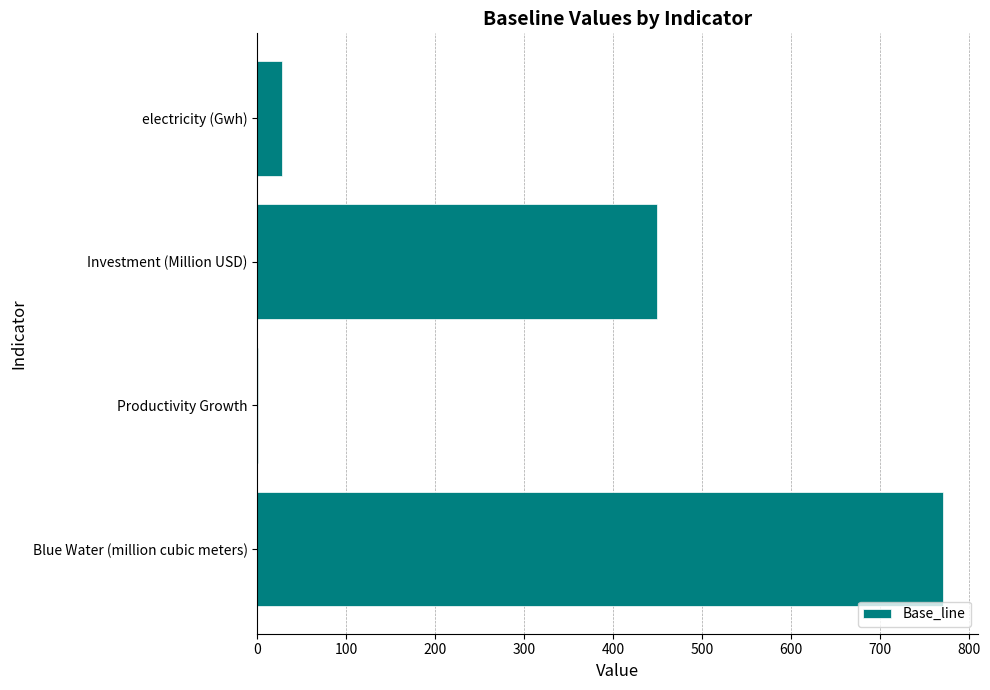

Approximately how many times larger is the value at Investment (Million USD) compared to Blue Water (million cubic meters)?

0.6